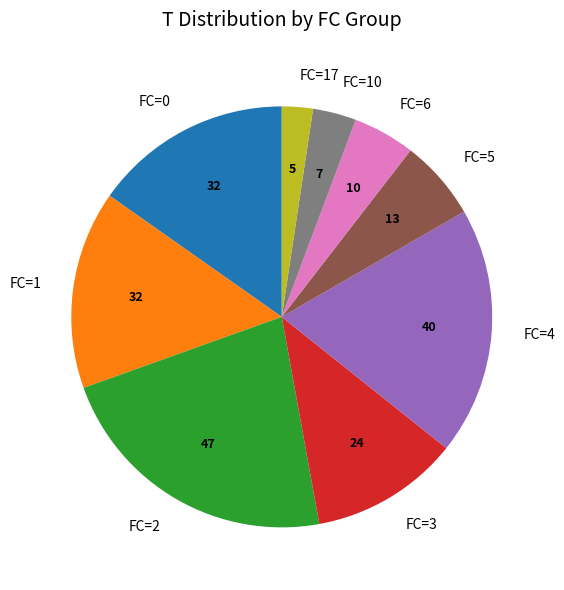

What is the smallest slice in the pie chart?

FC=17